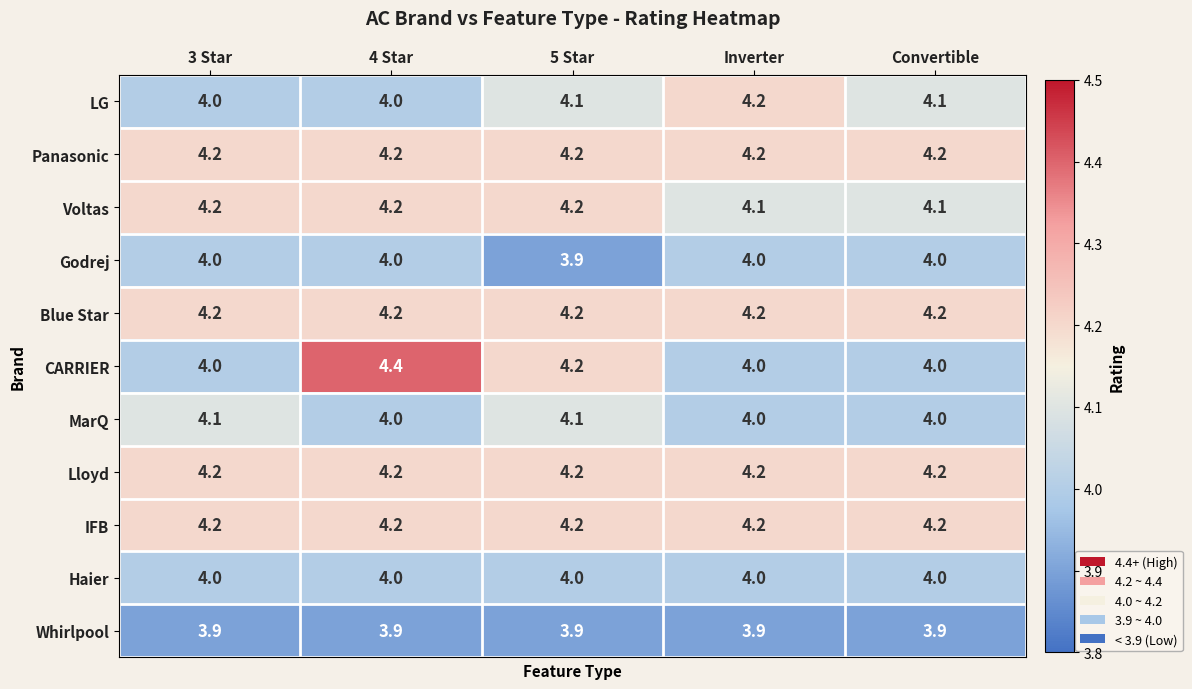

The value of IFB at Inverter is 4.2. True or false?

True